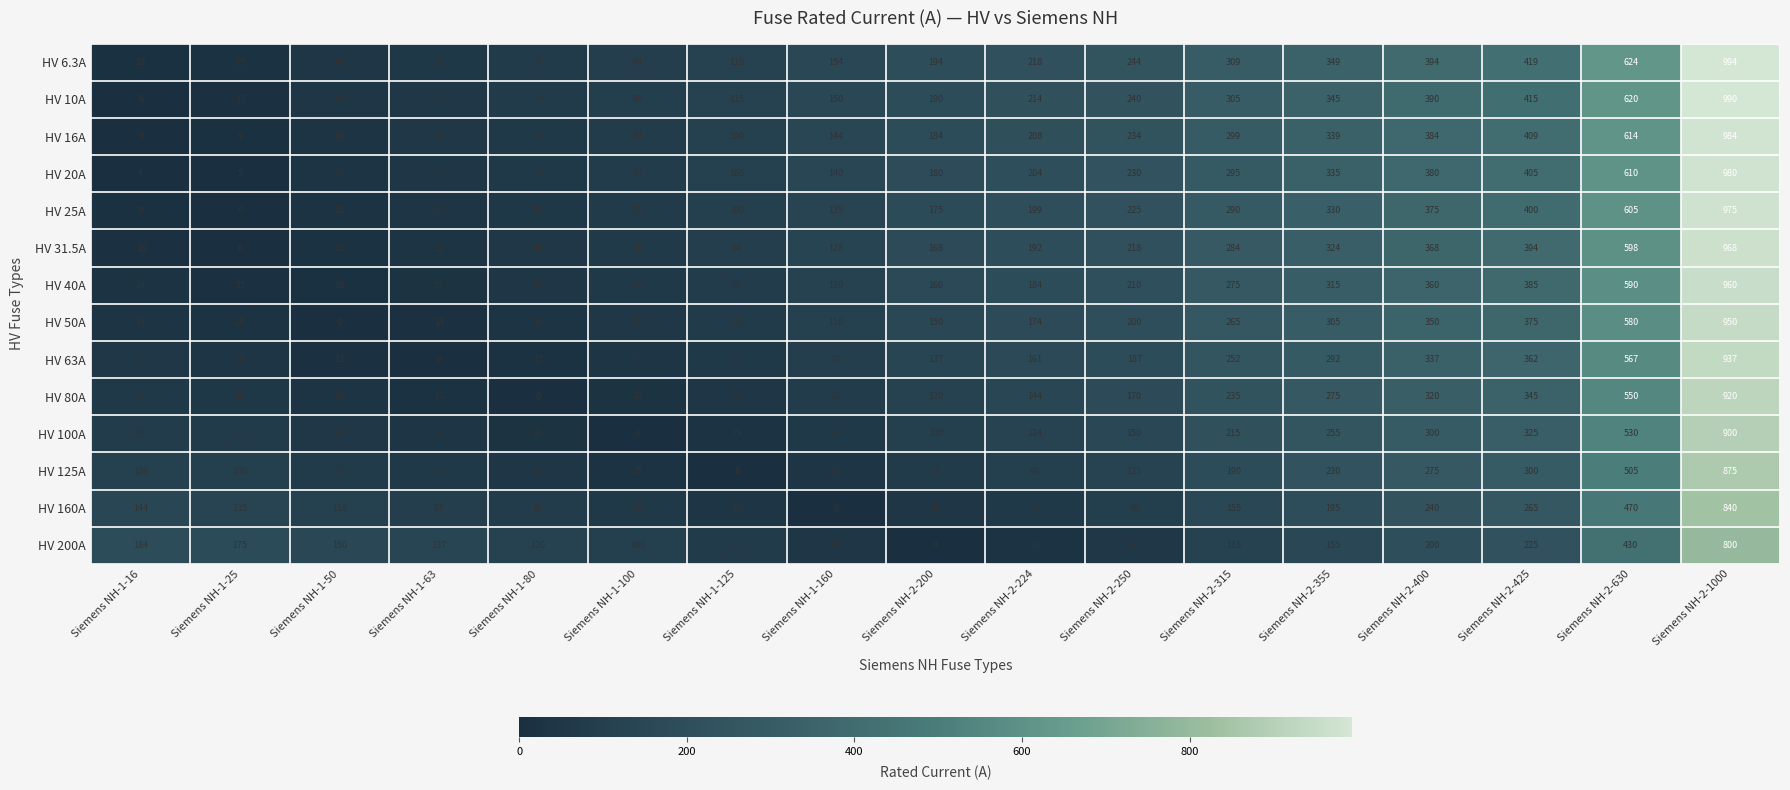

True or false: HV 100A has a value of 214 at Siemens NH-2-250.

False